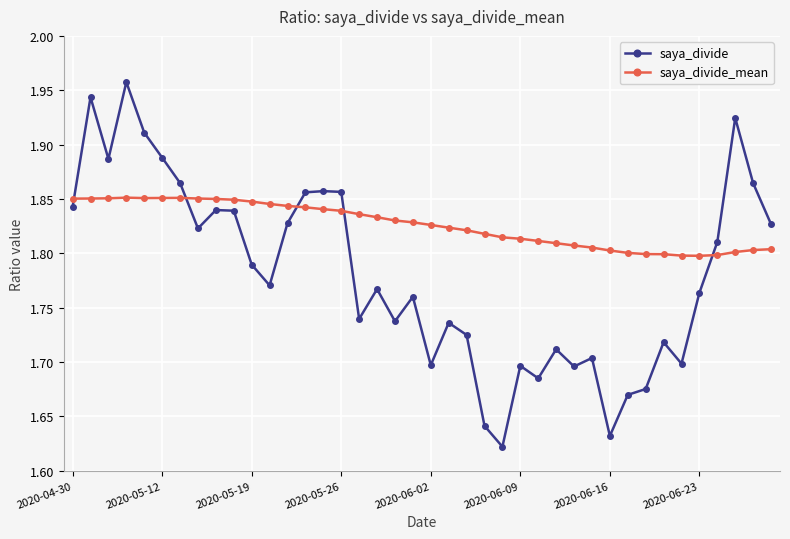

True or false: saya_divide has more than 2 interior local peaks.

True